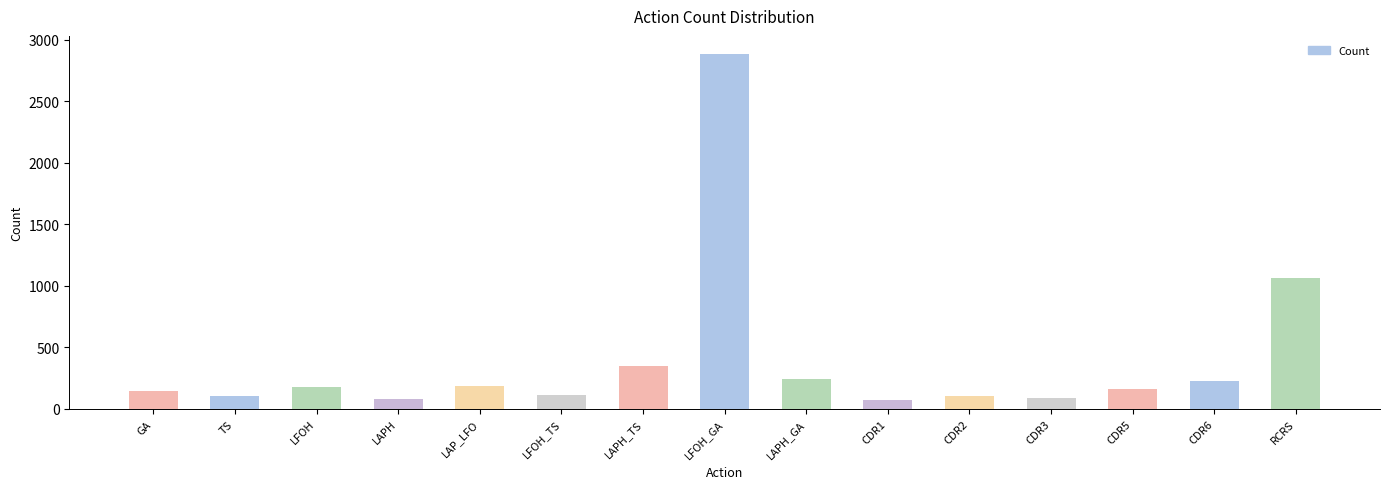

How many values are below 164?

7